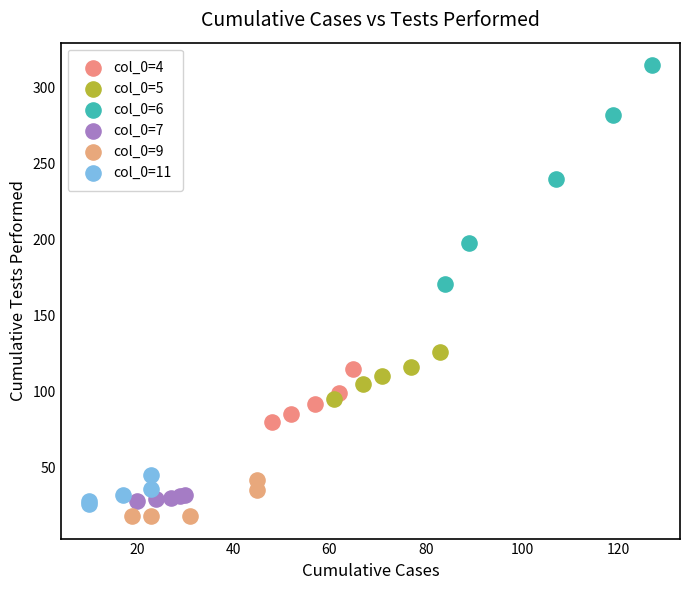

Which series has the largest Y range (max minus min)?

col_0=6